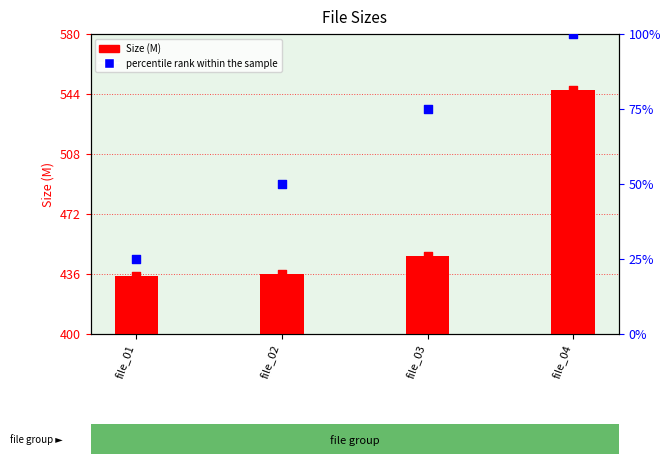

Is the value of percentile rank within the sample at file_02 greater than the value of Size (M) at file_01?

No